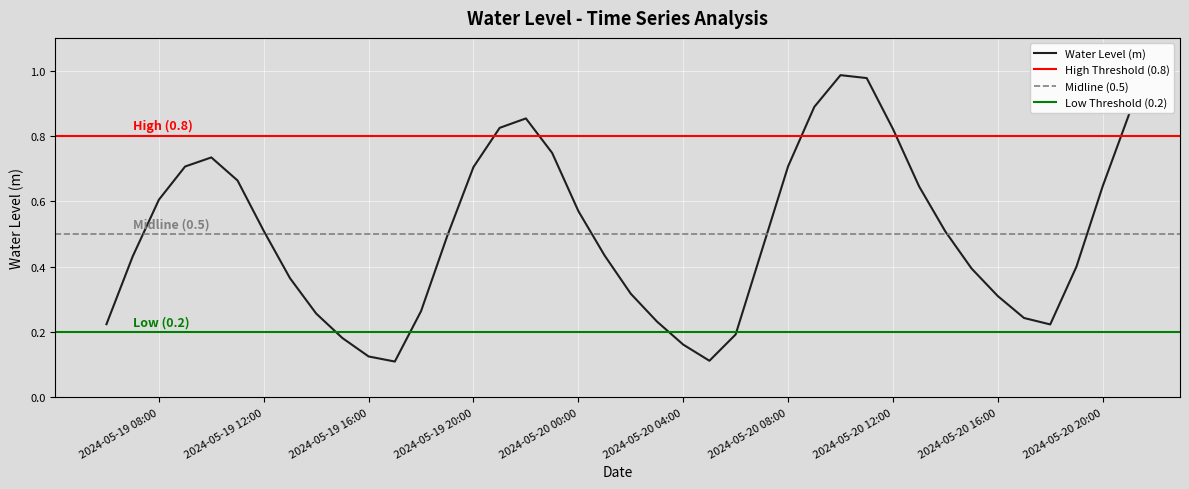

Is it true that the value at 2024-05-19 15:00:00 is 0.1?

False